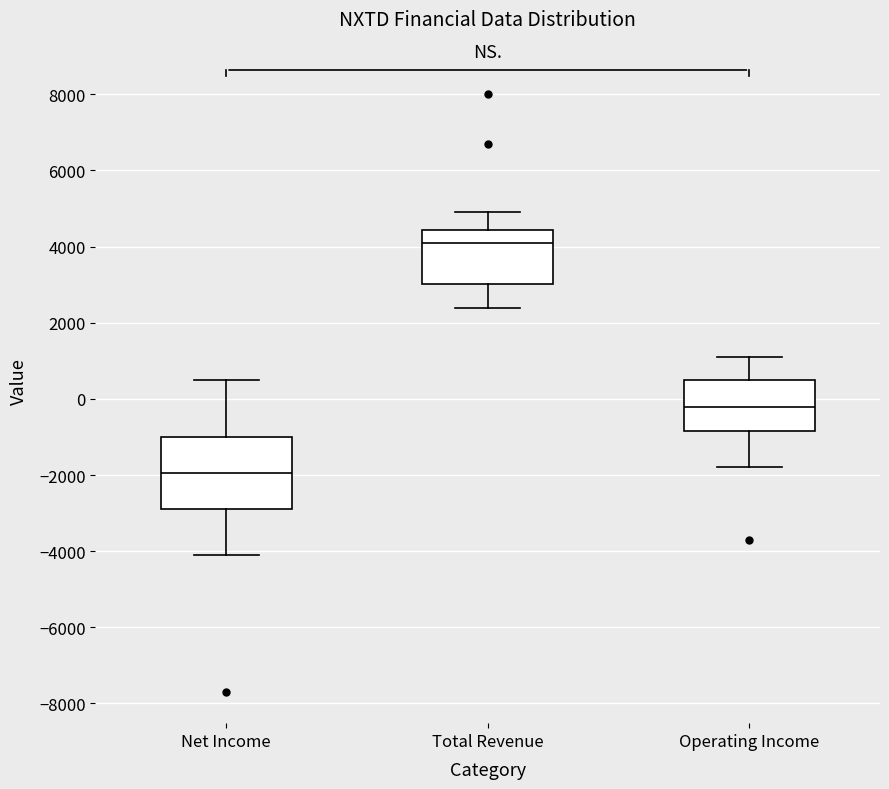

Where is the upper edge of the box for Operating Income on the y-axis? The values are not printed on the chart, so give them approximately, as read against the axis.

600